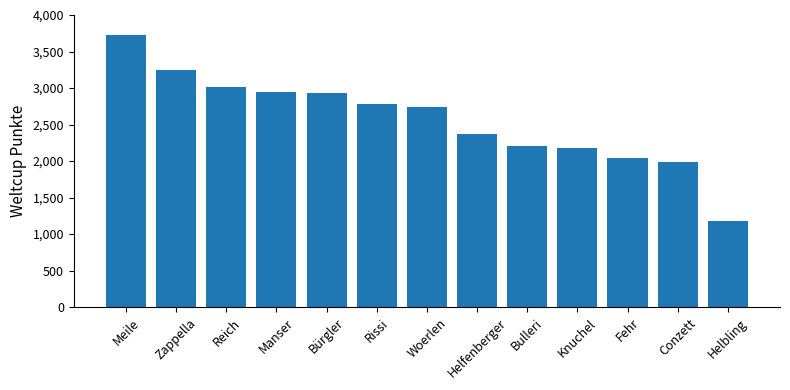

What is the maximum value shown in the chart?

3723